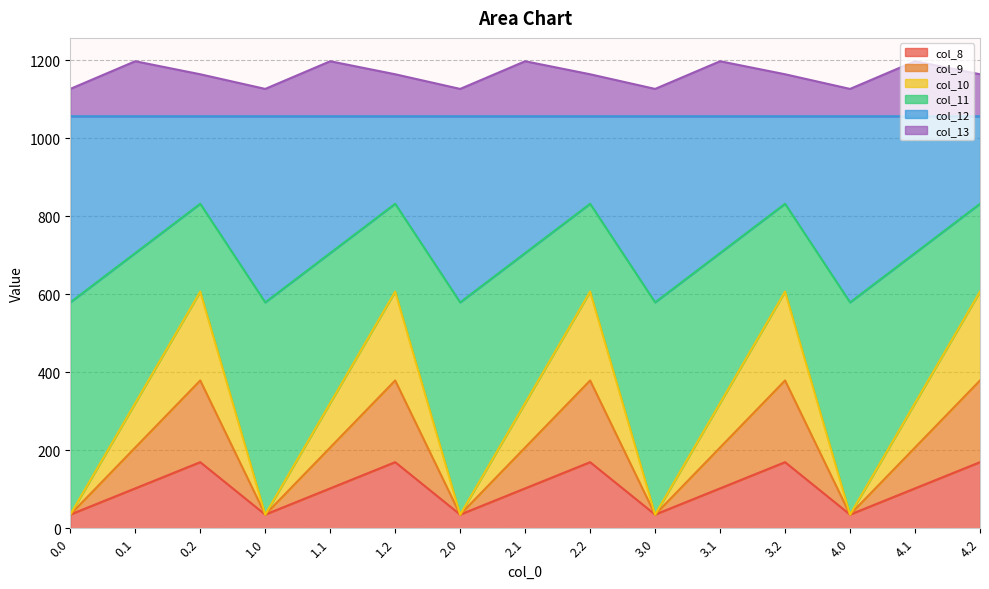

True or false: col_8 and col_12 intersect in this chart.

False